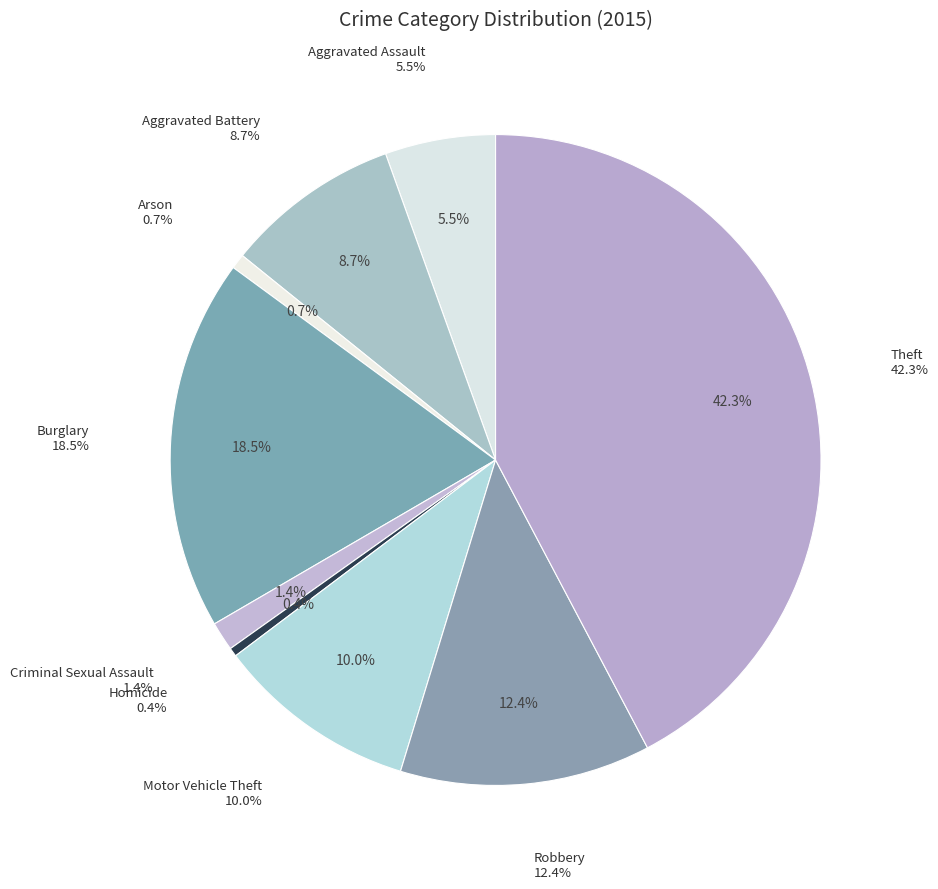

Which category has the biggest portion of the pie?

Theft